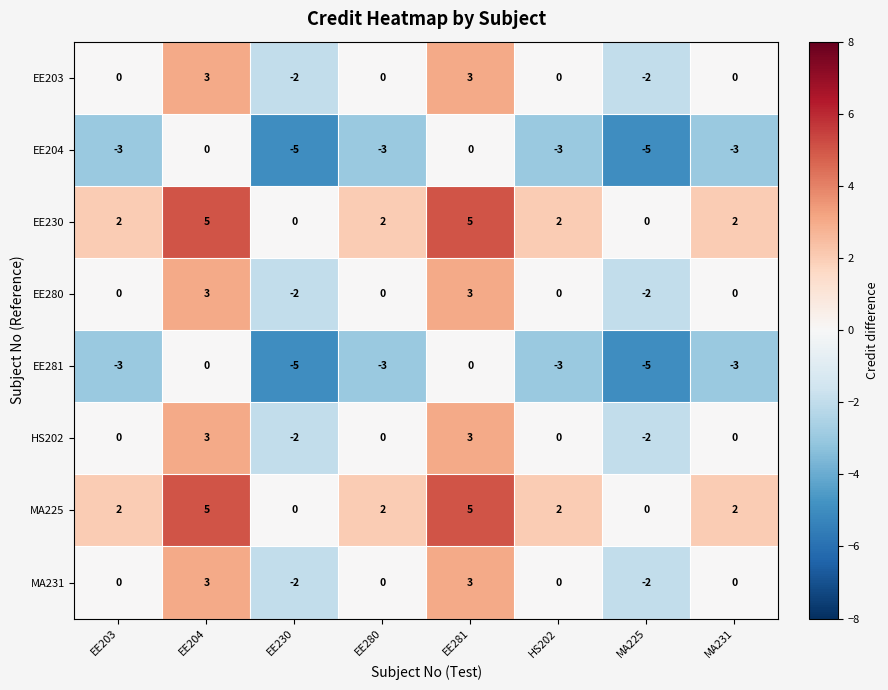

What is the sum of the EE230 values at EE280 and MA231?

4